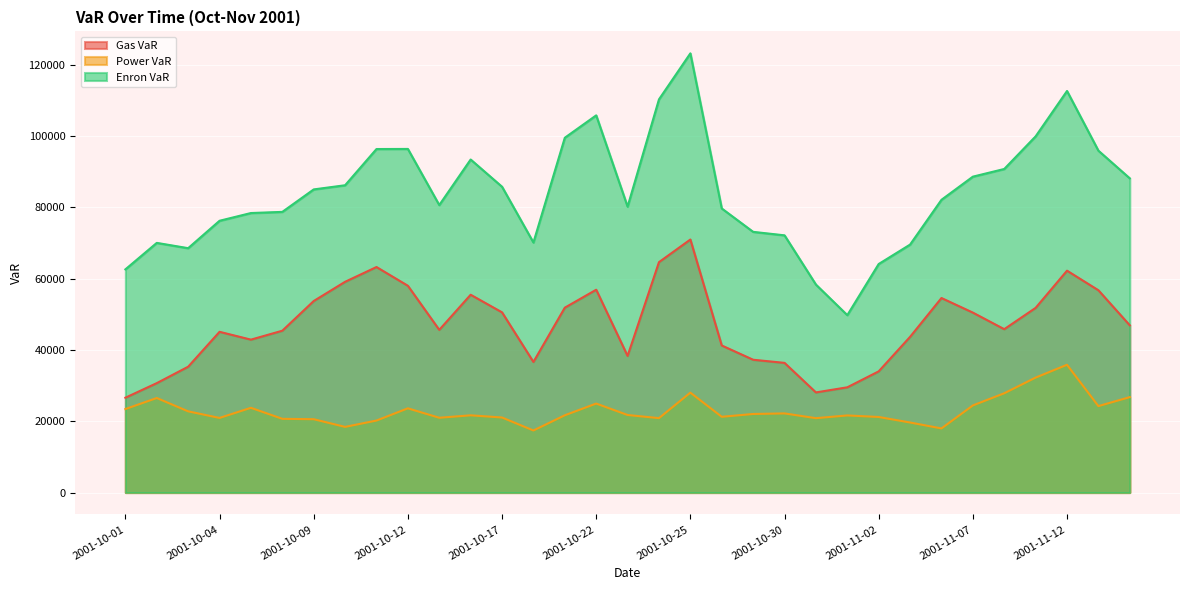

Which label corresponds to the largest value in the chart?

2001-10-25